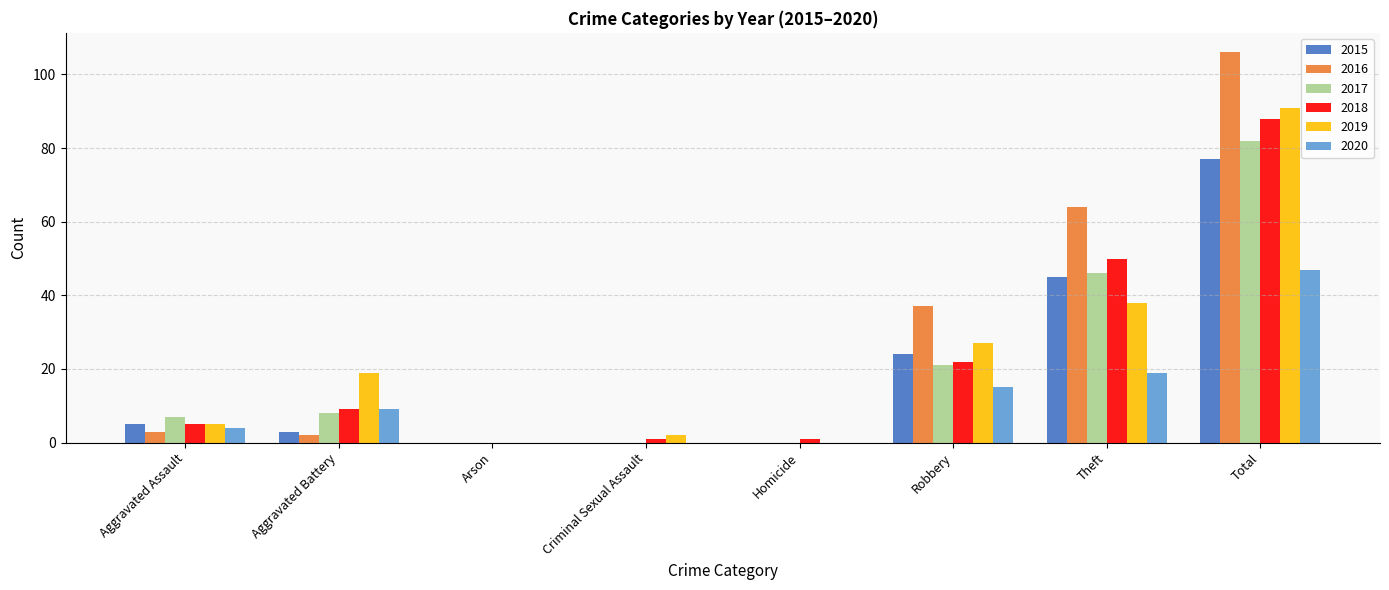

Between Aggravated Assault and Total, which series saw the biggest shift?

2016